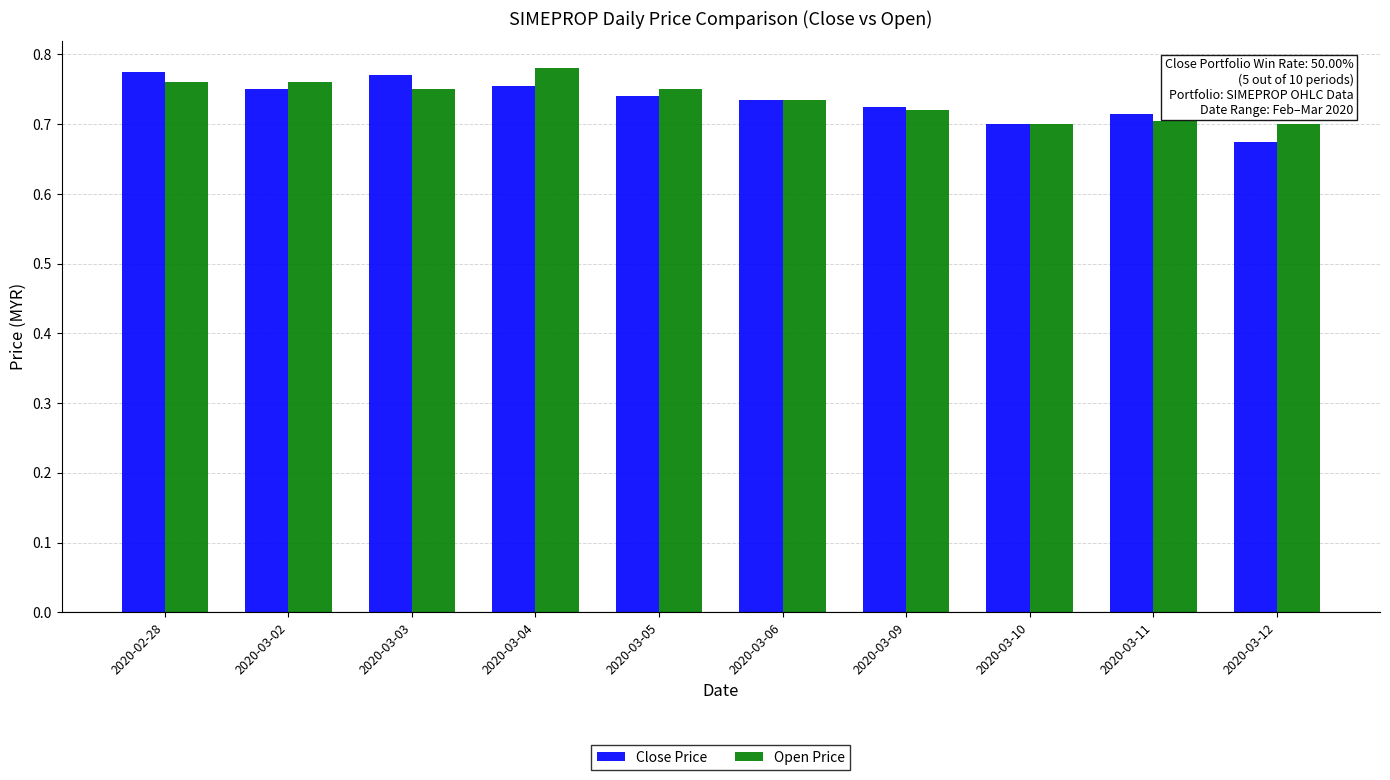

Which series has the widest spread of values?

Close Price